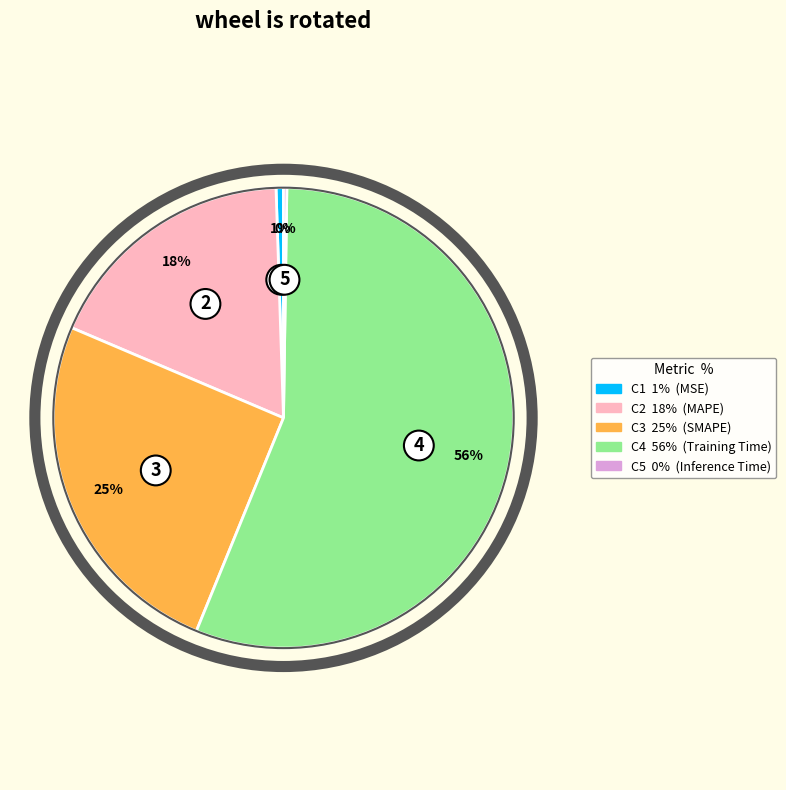

To the nearest percent, what is the average slice percentage?

20%